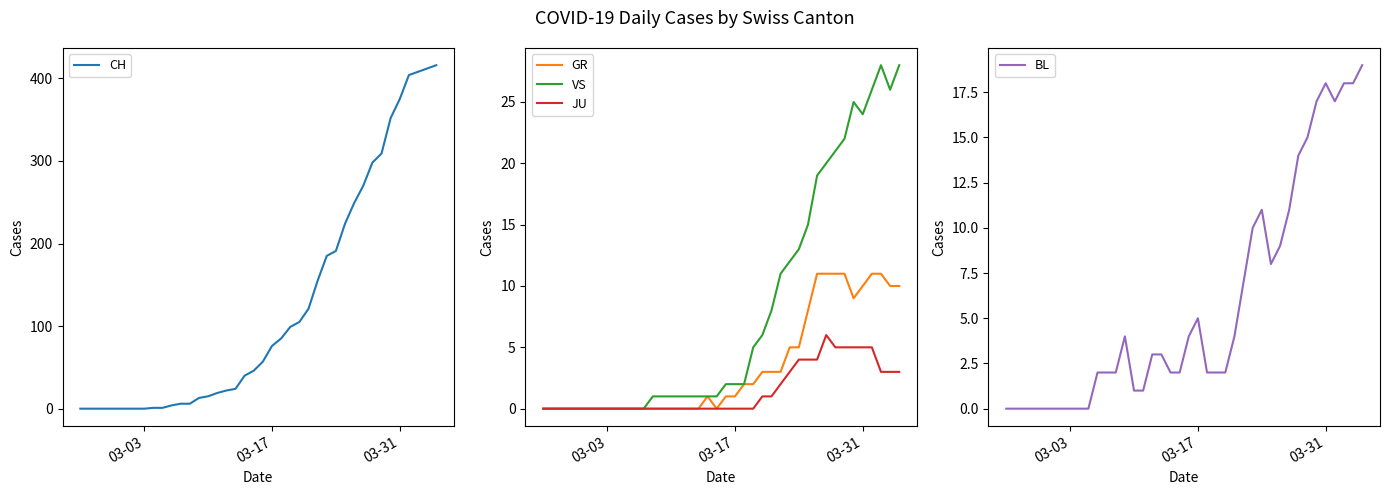

Rank the series by their maximum value, from lowest to highest.

JU, GR, BL, VS, CH